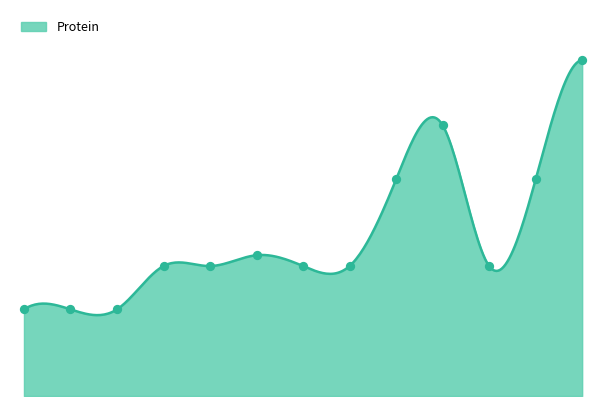

What is the change in value from 210 to 440?

+17